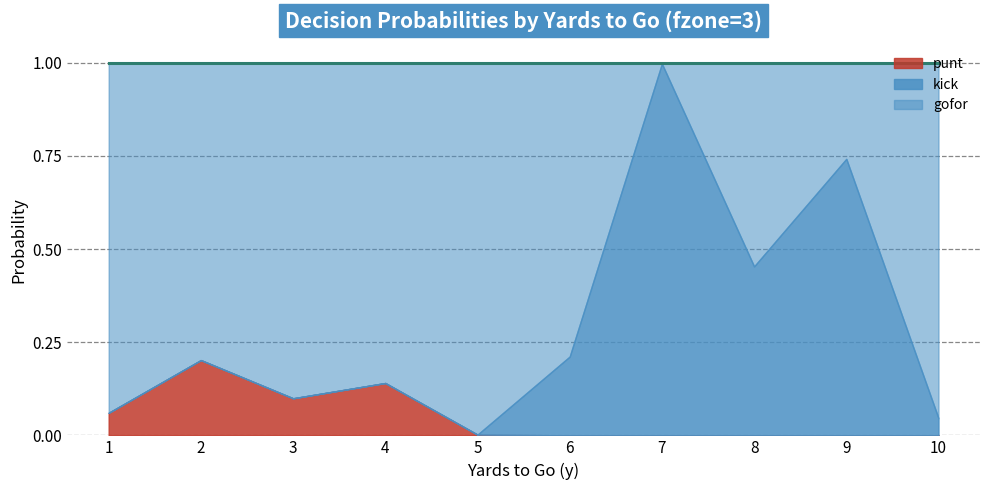

Where do kick and punt first cross each other?

5 and 6